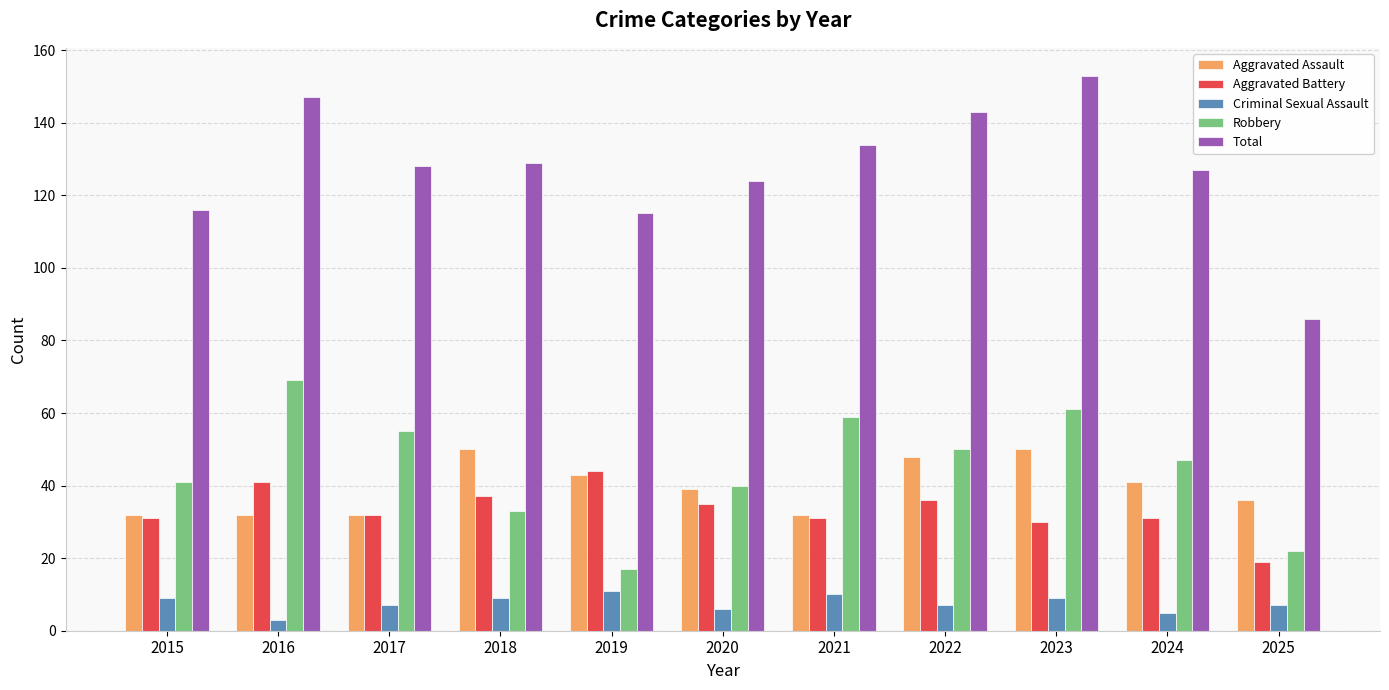

The Robbery series shows 6 at 2019. True or false?

False